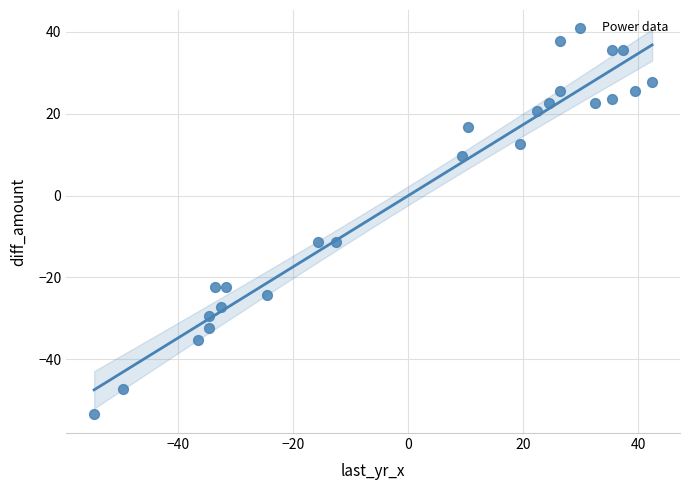

What is the range of X values (max minus min)?

97.0